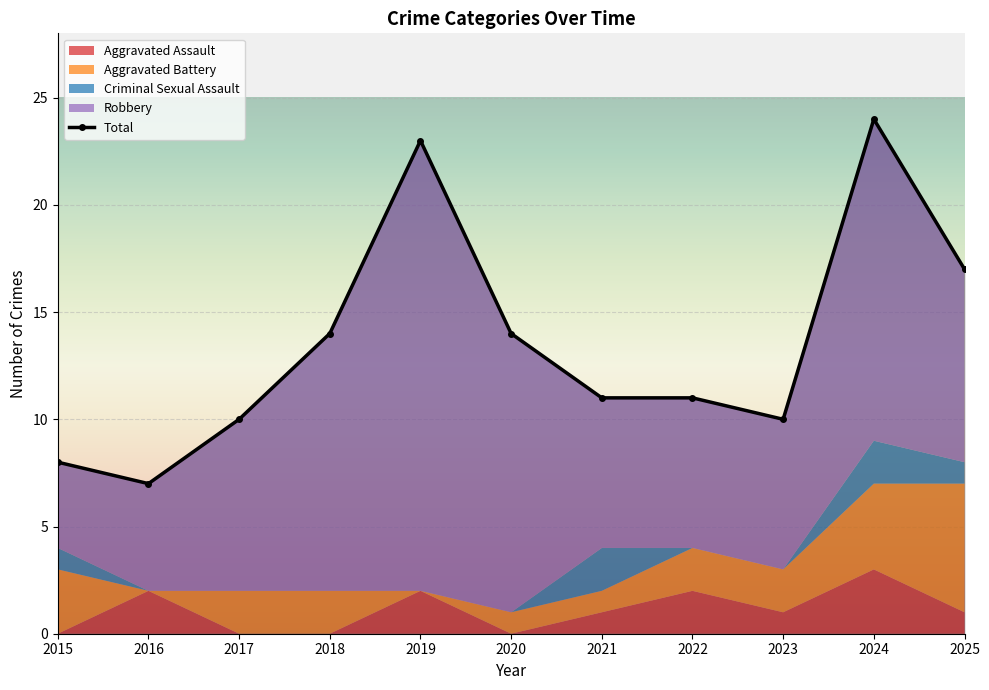

What is the value of the 4th point from the left?

14